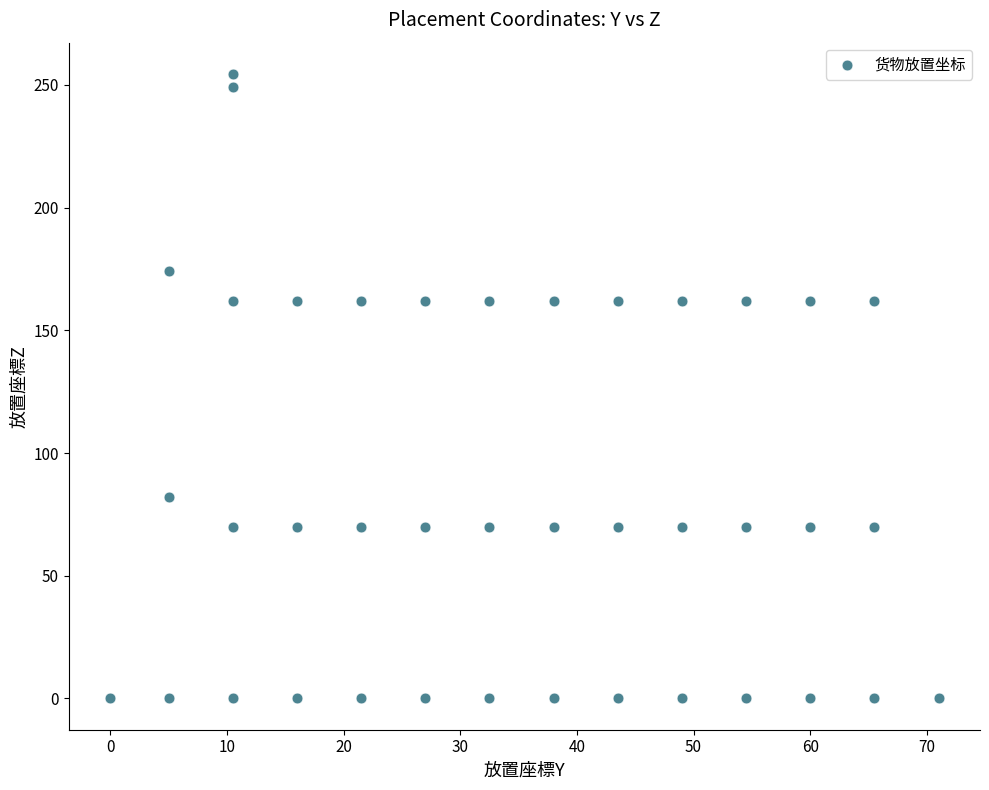

What is the range of Y values (max minus min)?

254.5